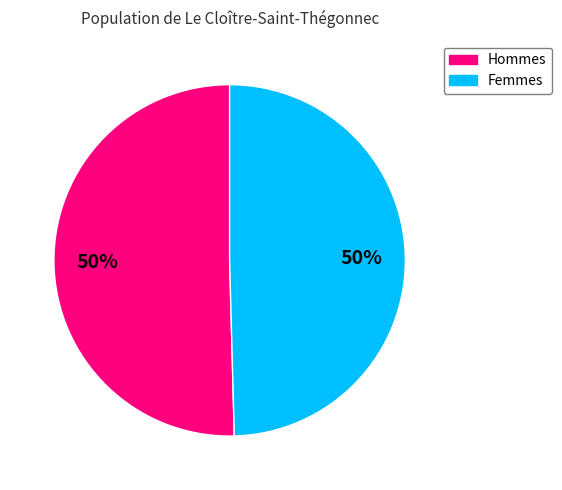

To the nearest percent, what is the average slice percentage?

50%